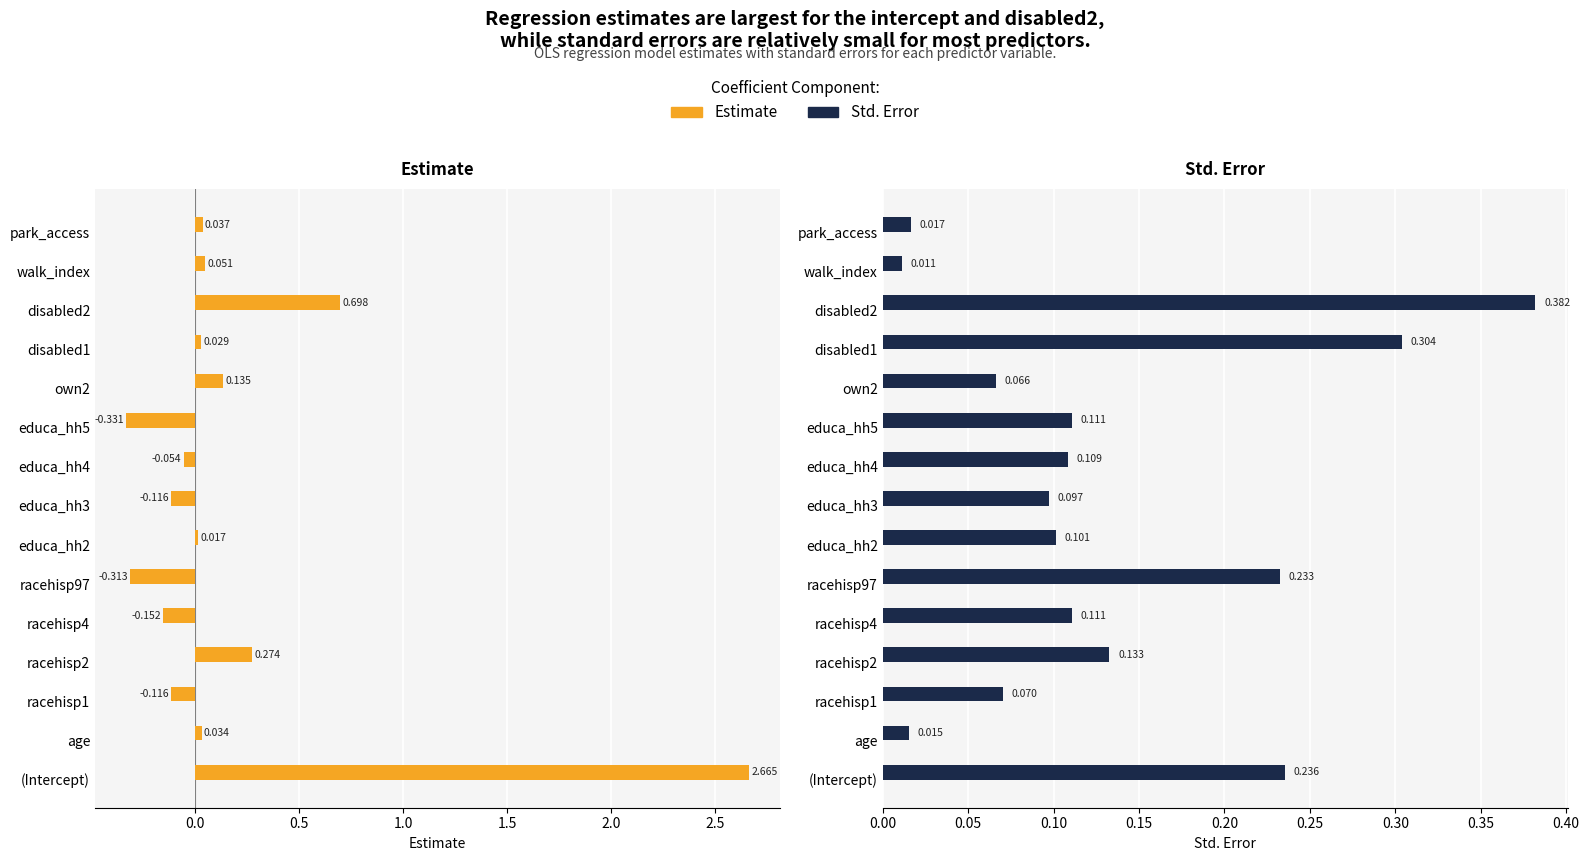

Which series has the largest range (max minus min)?

Estimate